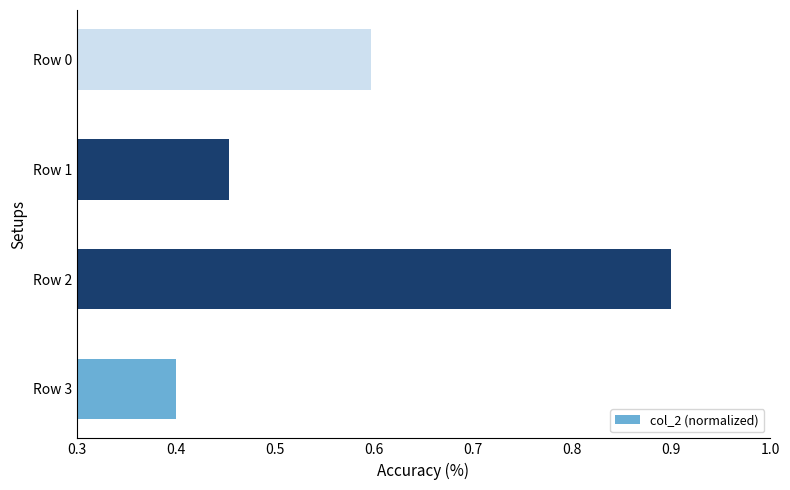

The value at Row 0 is 0.9. True or false?

False